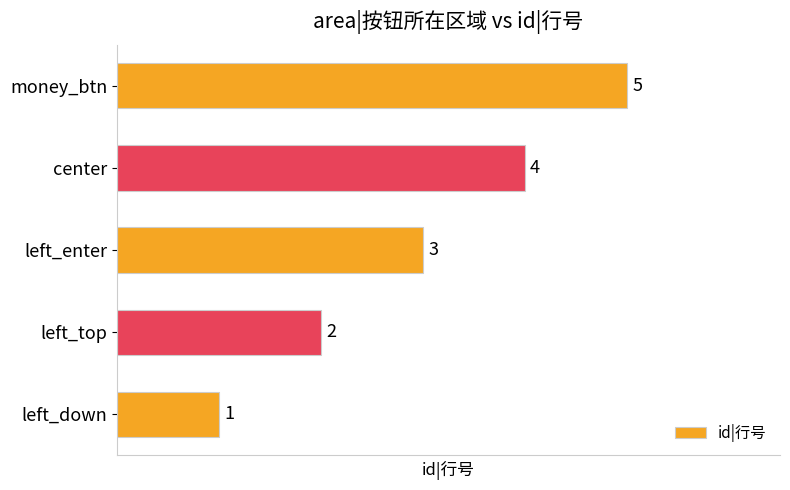

What is the difference between the maximum and minimum values?

4